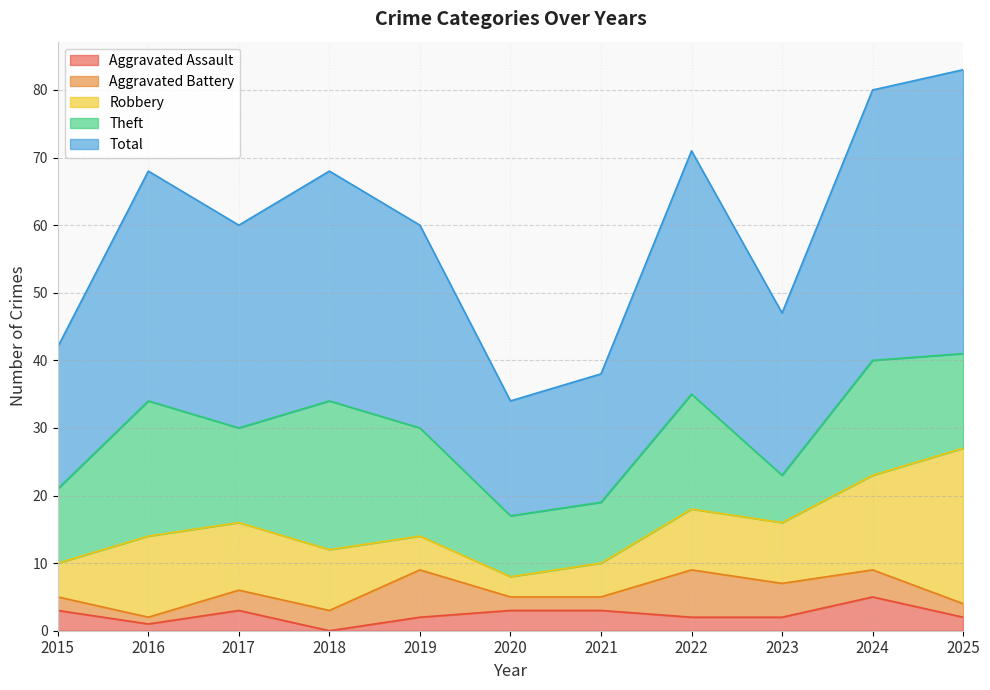

How many lines are shown in the chart?

5